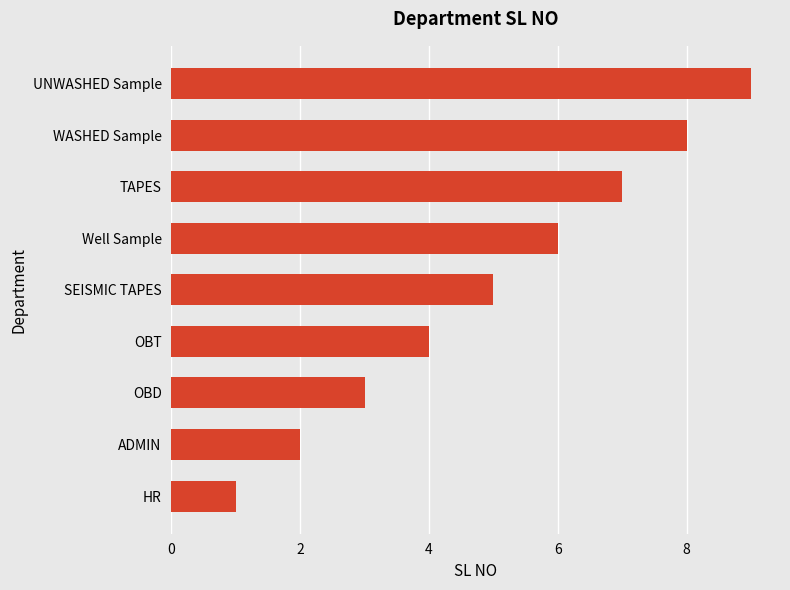

Are the bars horizontal?

Yes